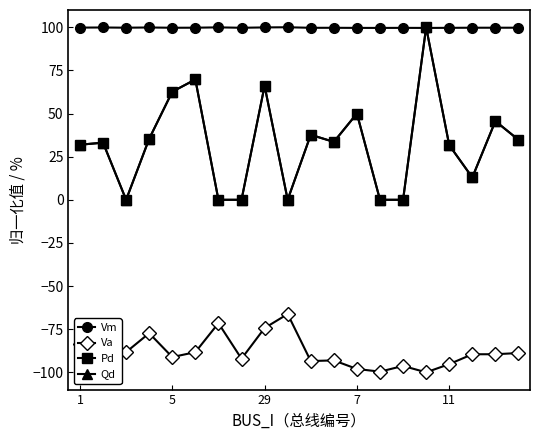

True or false: Va and Vm cross at least once.

False